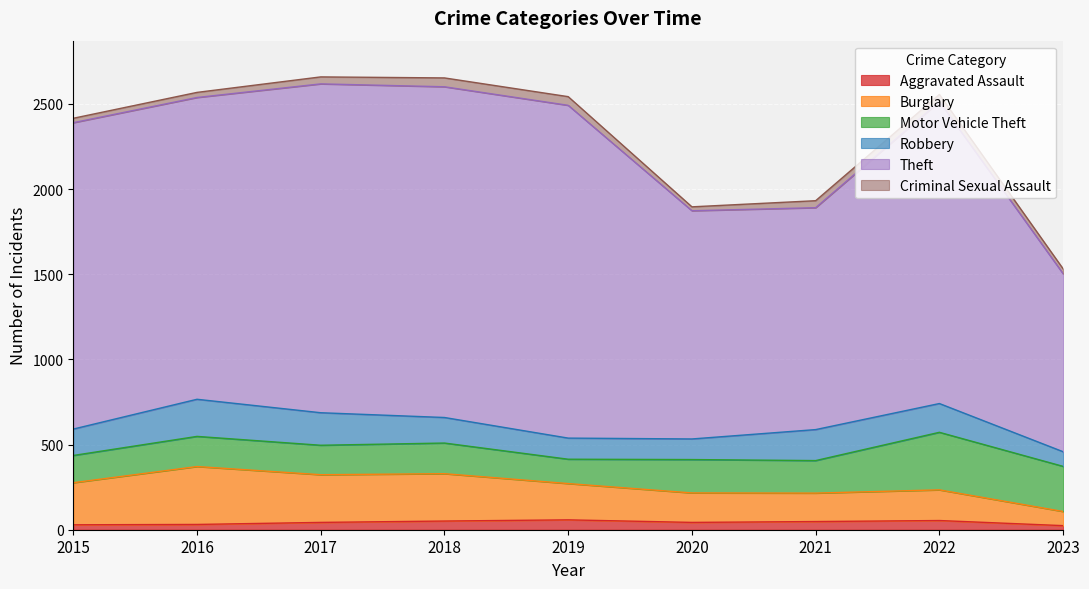

At which label is Aggravated Assault closest to 41?

2017